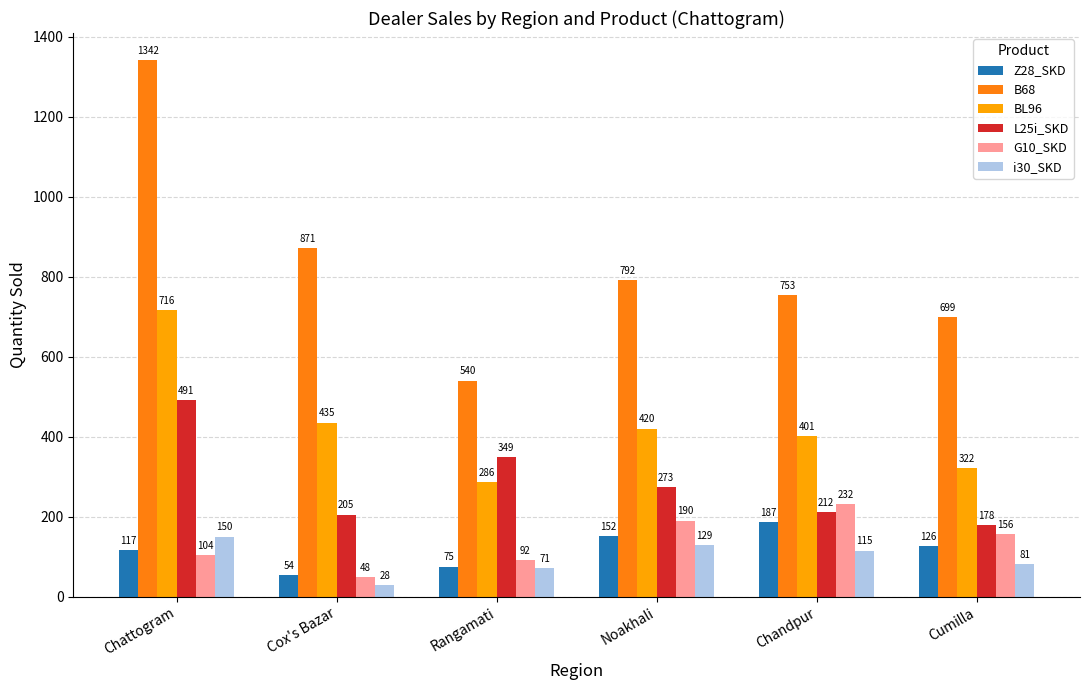

Which series has the widest spread of values?

B68